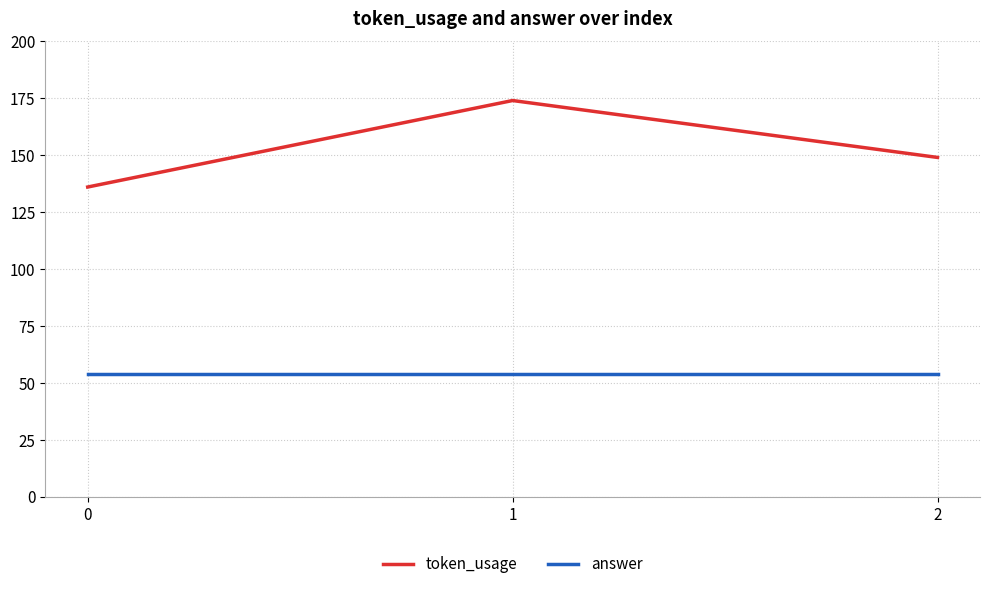

True or false: token_usage has a value of 61 at 2.

False